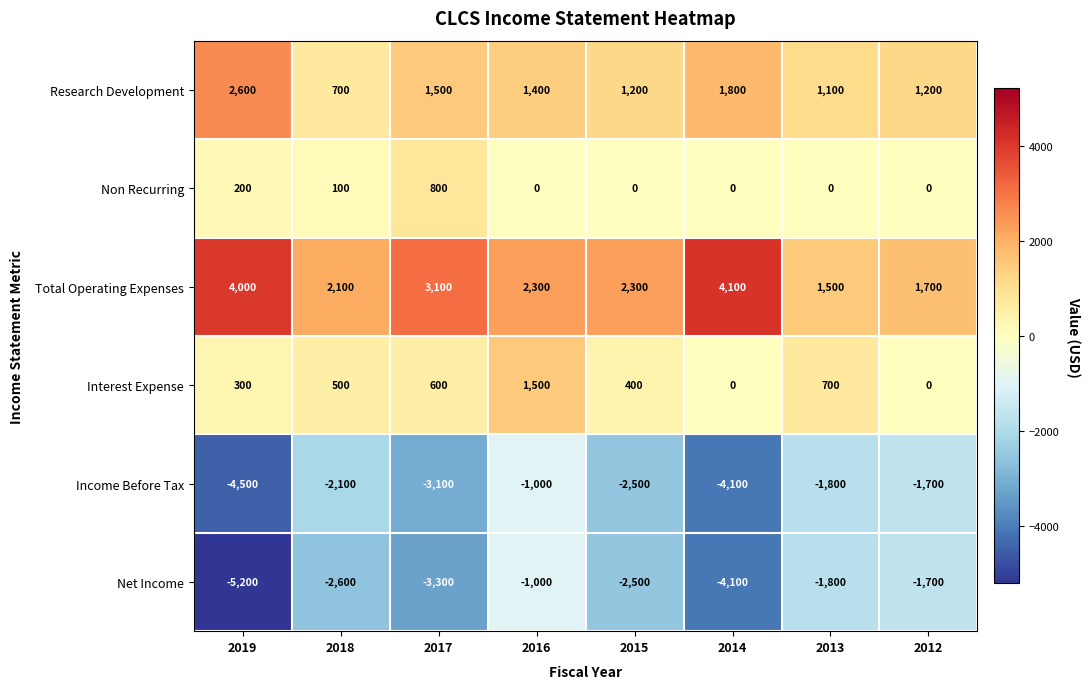

Which series has the widest spread of values?

Net Income